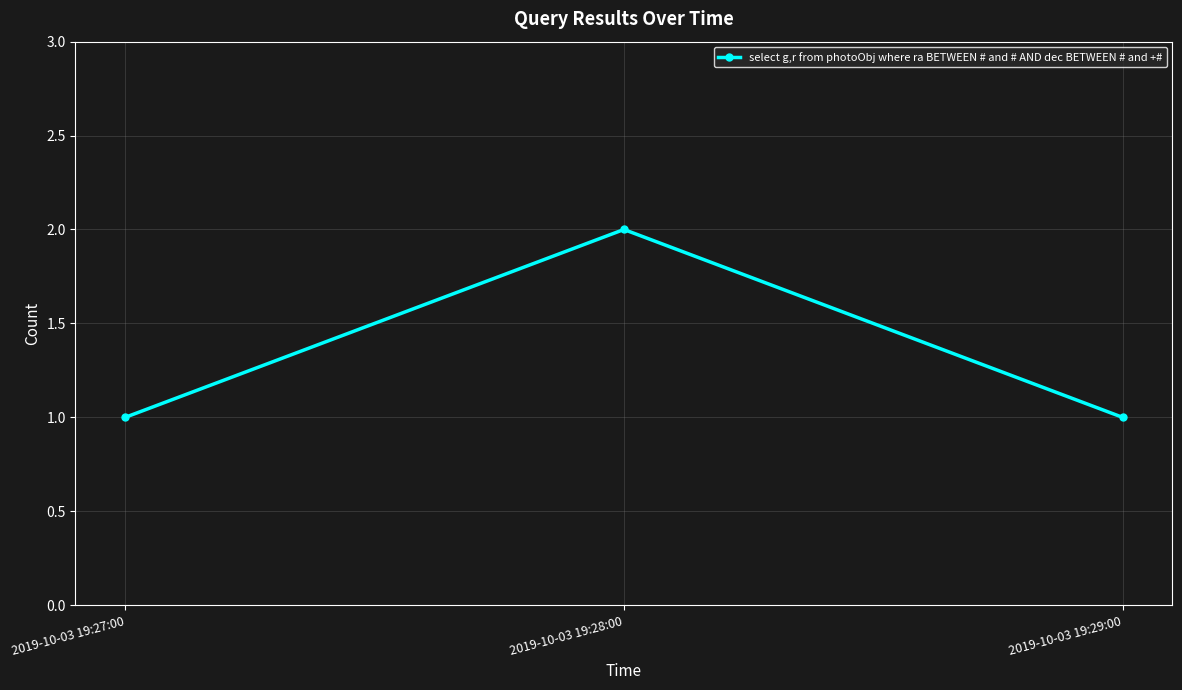

What is the average value?

1